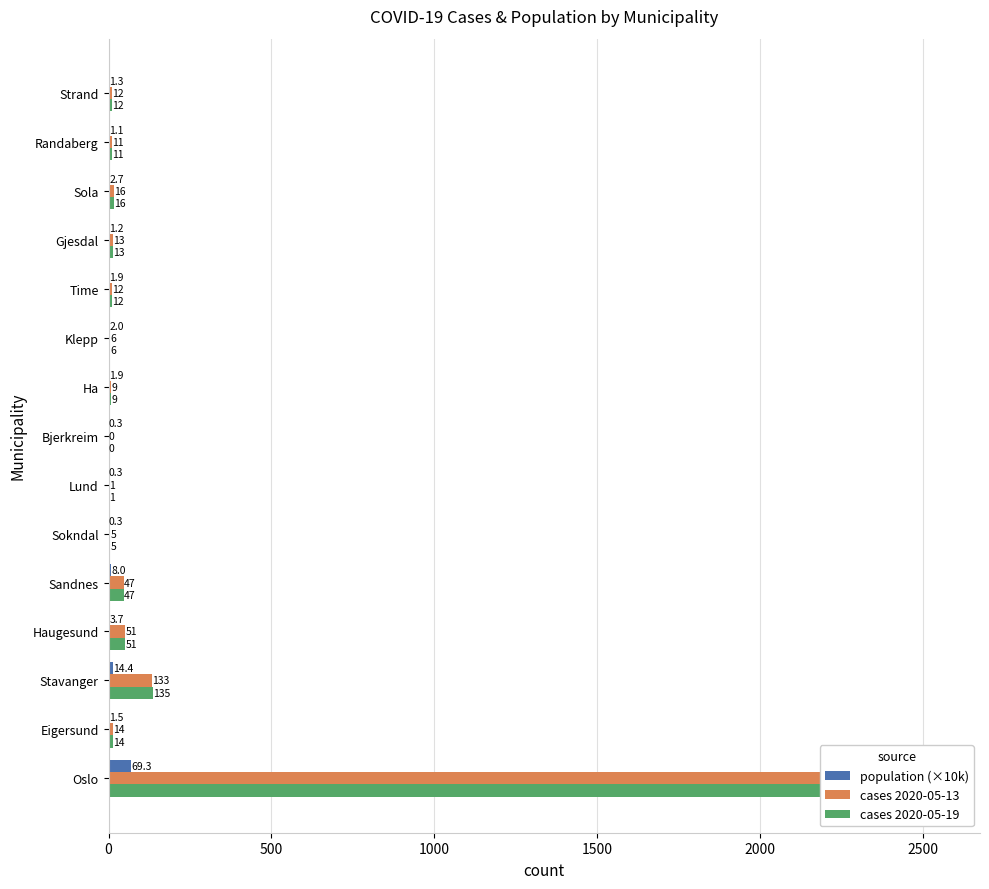

How many bars are there in total?

45